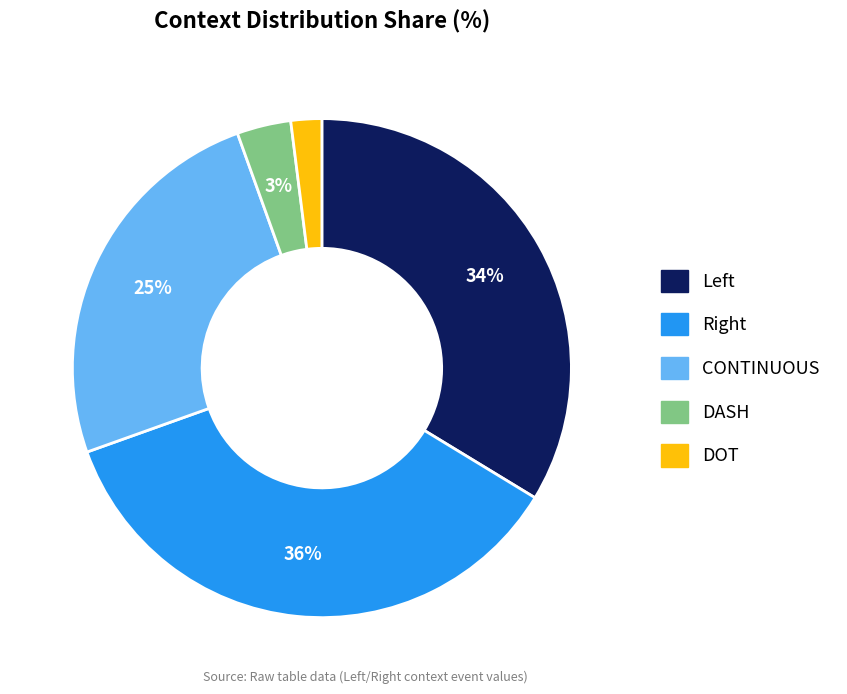

How many slices are in this pie chart?

5